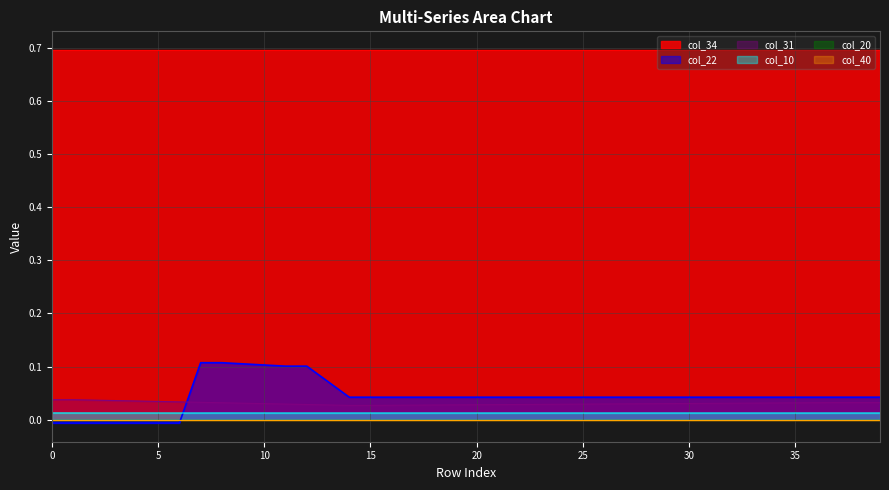

Does the chart display data point markers on the line(s)?

No